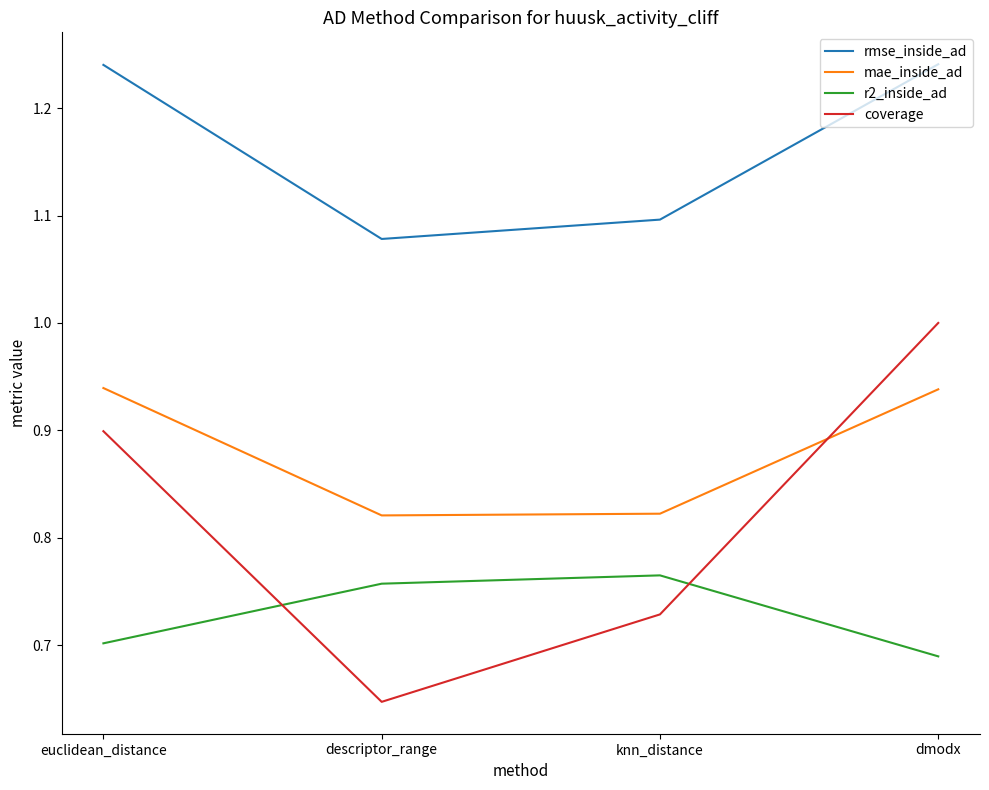

List the series in order of their peak value, highest first.

rmse_inside_ad, coverage, mae_inside_ad, r2_inside_ad